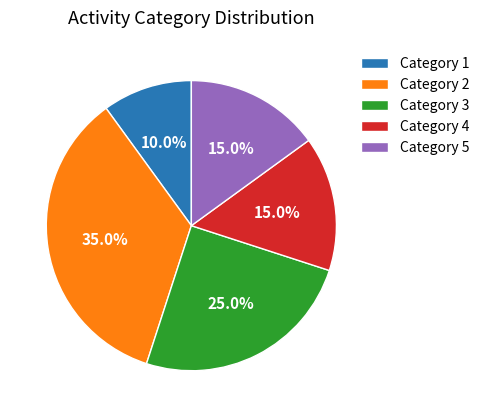

Which slice is the smallest?

Category 1